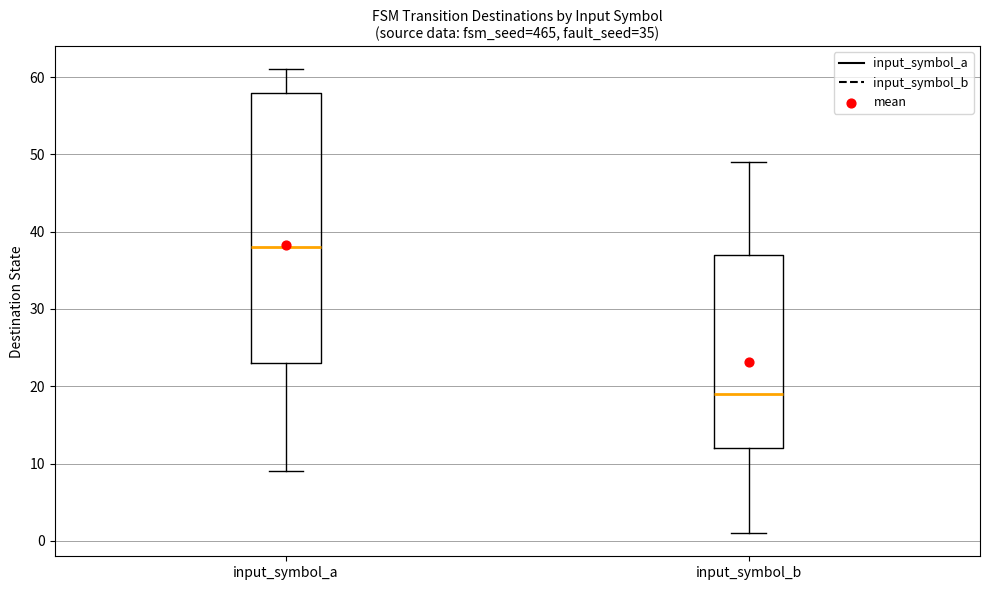

Comparing the boxes themselves (not the whiskers), which one is the tallest?

input_symbol_a